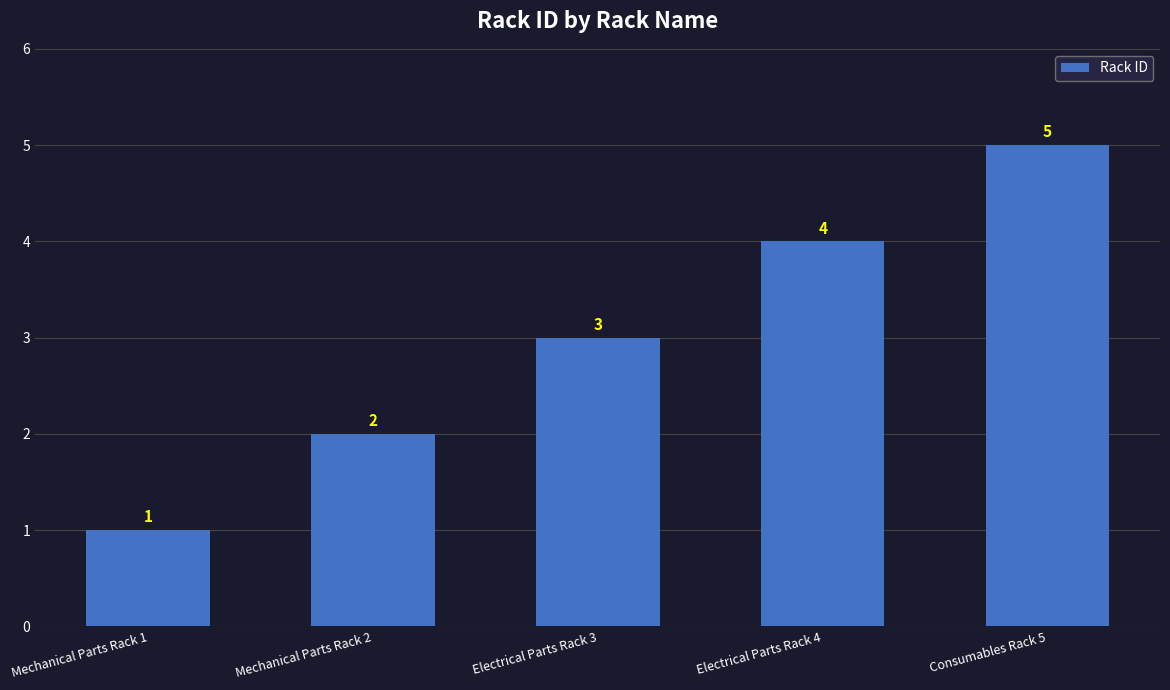

How many data points does each series have?

5